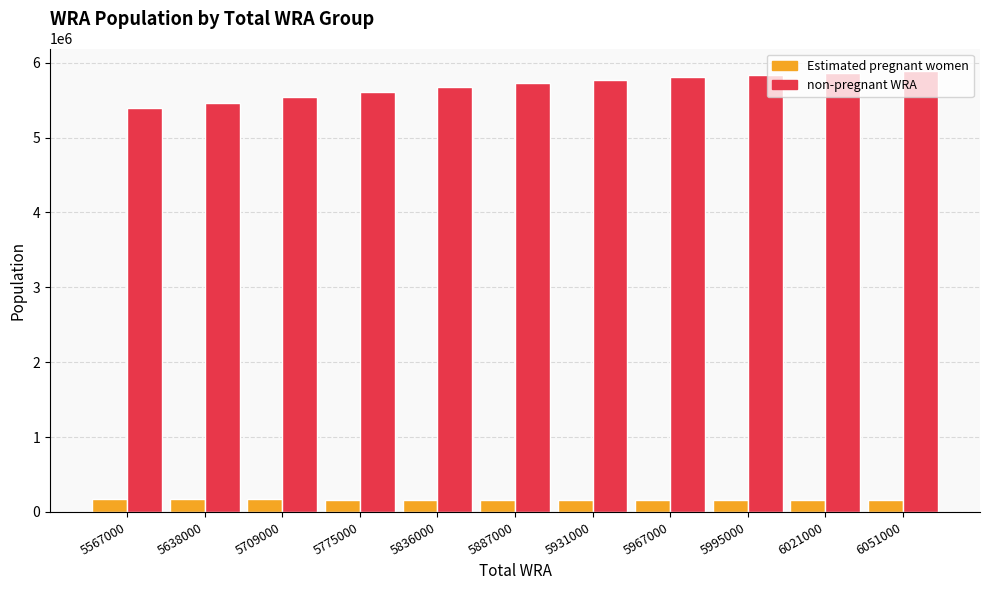

How many categories are shown in the chart?

11